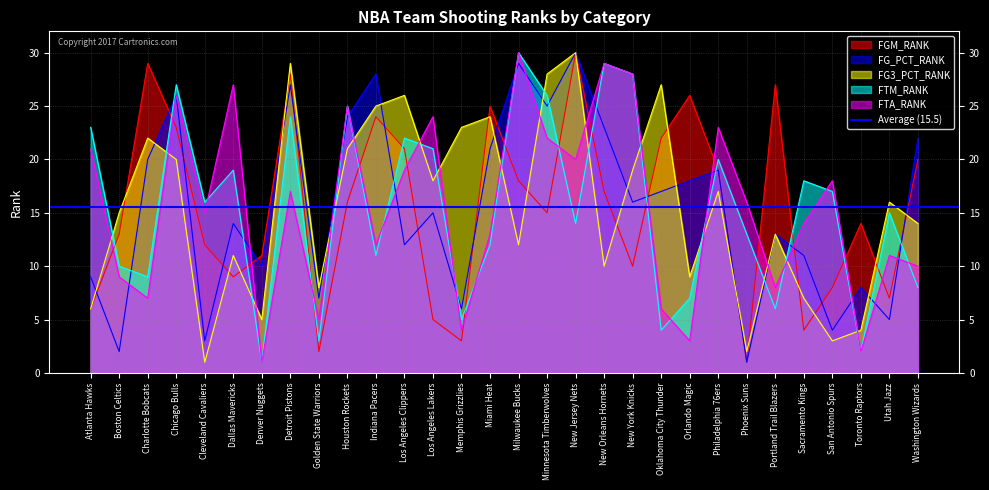

At which category is the sum across all series the highest?

Detroit Pistons